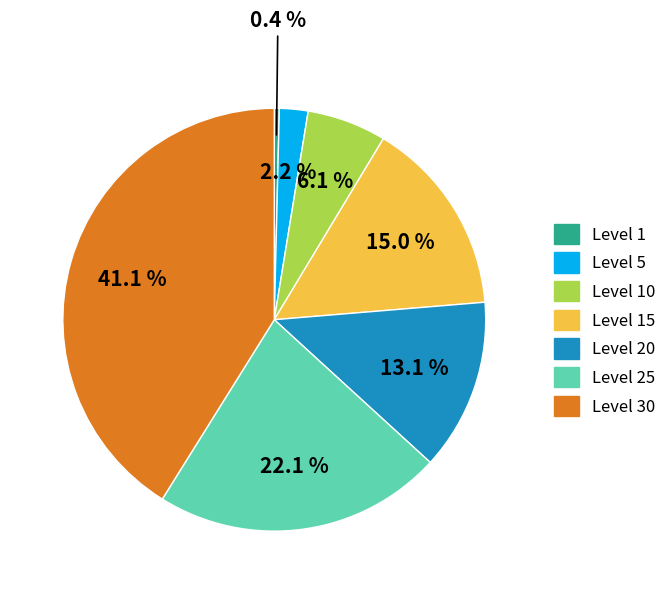

Does any single category account for the majority?

No